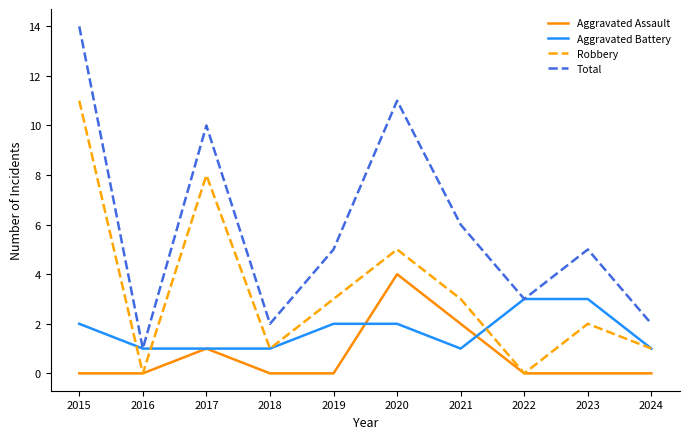

Reading left to right, what are all the values shown in this chart?

Aggravated Assault: 0	0	1	0	0	4	2	0	0	0
Aggravated Battery: 2	1	1	1	2	2	1	3	3	1
Robbery: 11	0	8	1	3	5	3	0	2	1
Total: 14	1	10	2	5	11	6	3	5	2